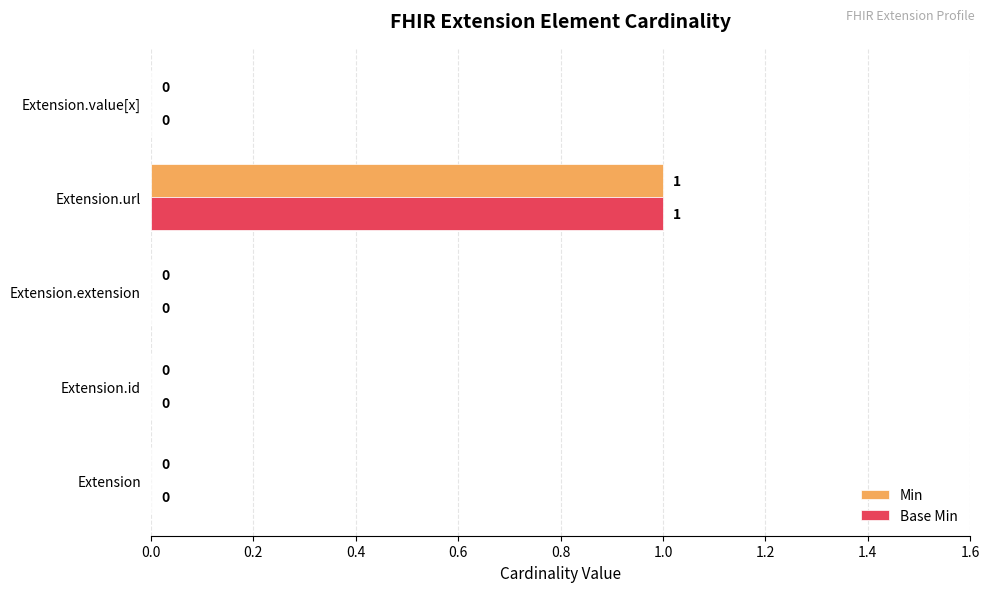

At which category does the chart reach its peak across all series?

Extension.url